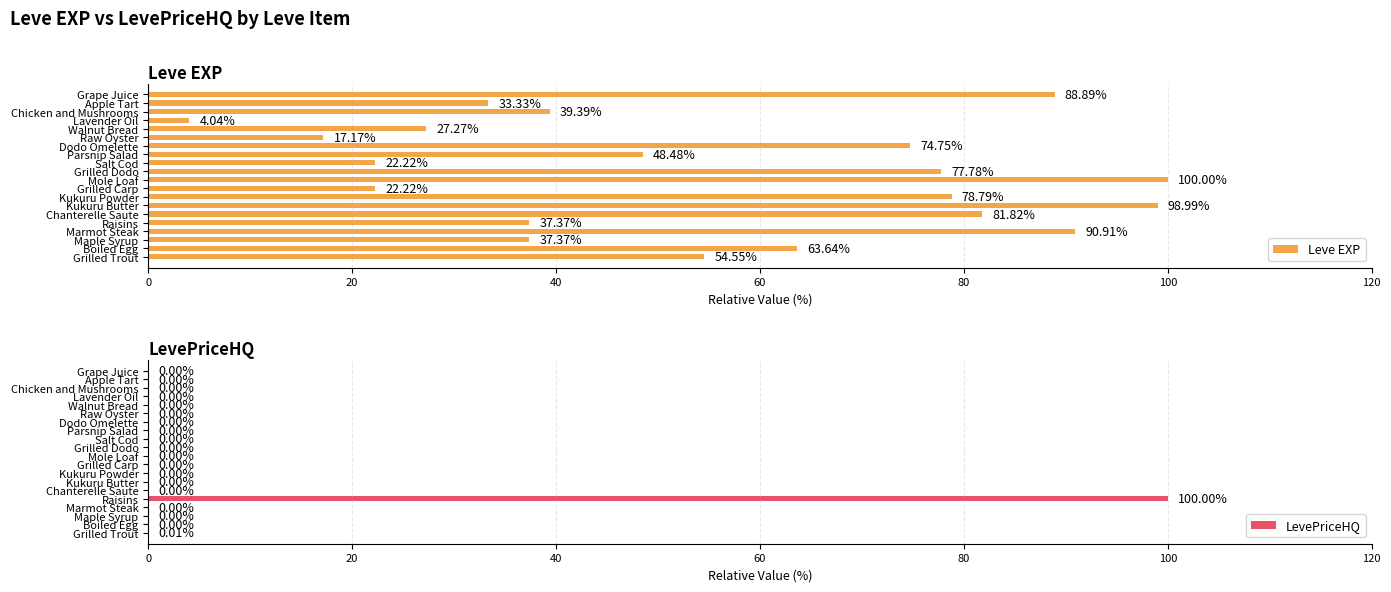

Which category has the highest value in the Leve EXP series?

Mole Loaf